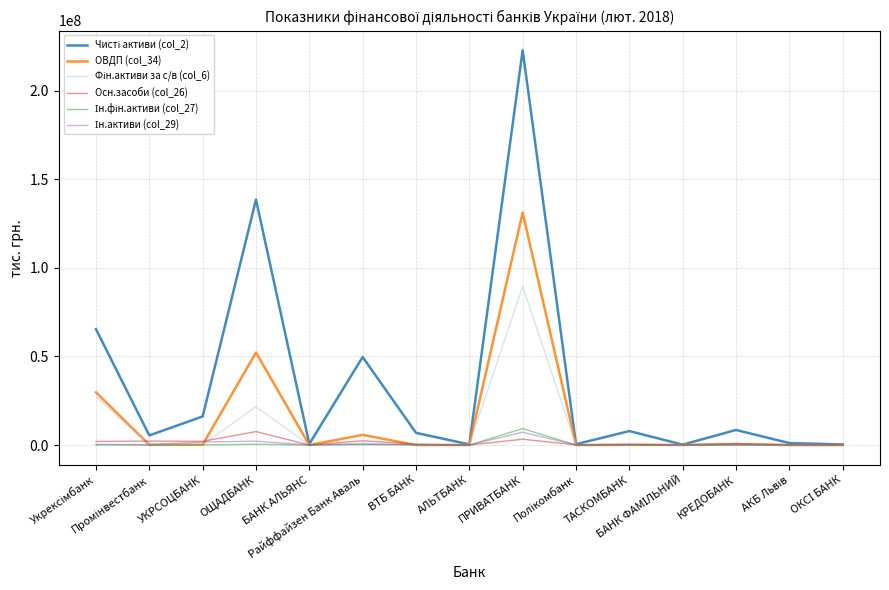

What is the greatest value displayed?

222723260.8